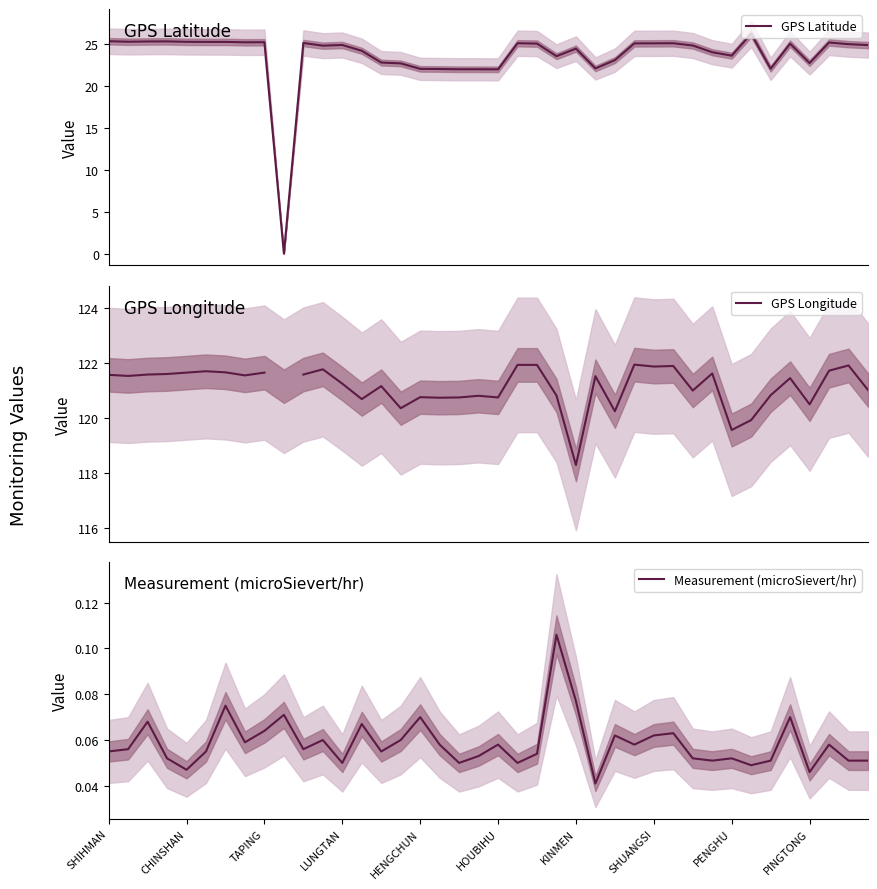

How many lines are shown in the chart?

3